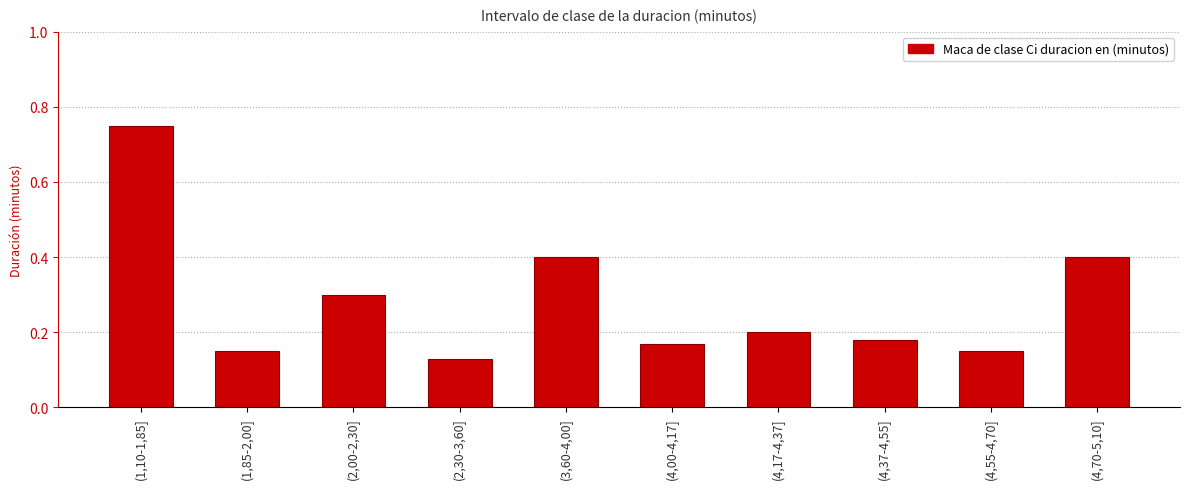

How many bars are there in total?

10